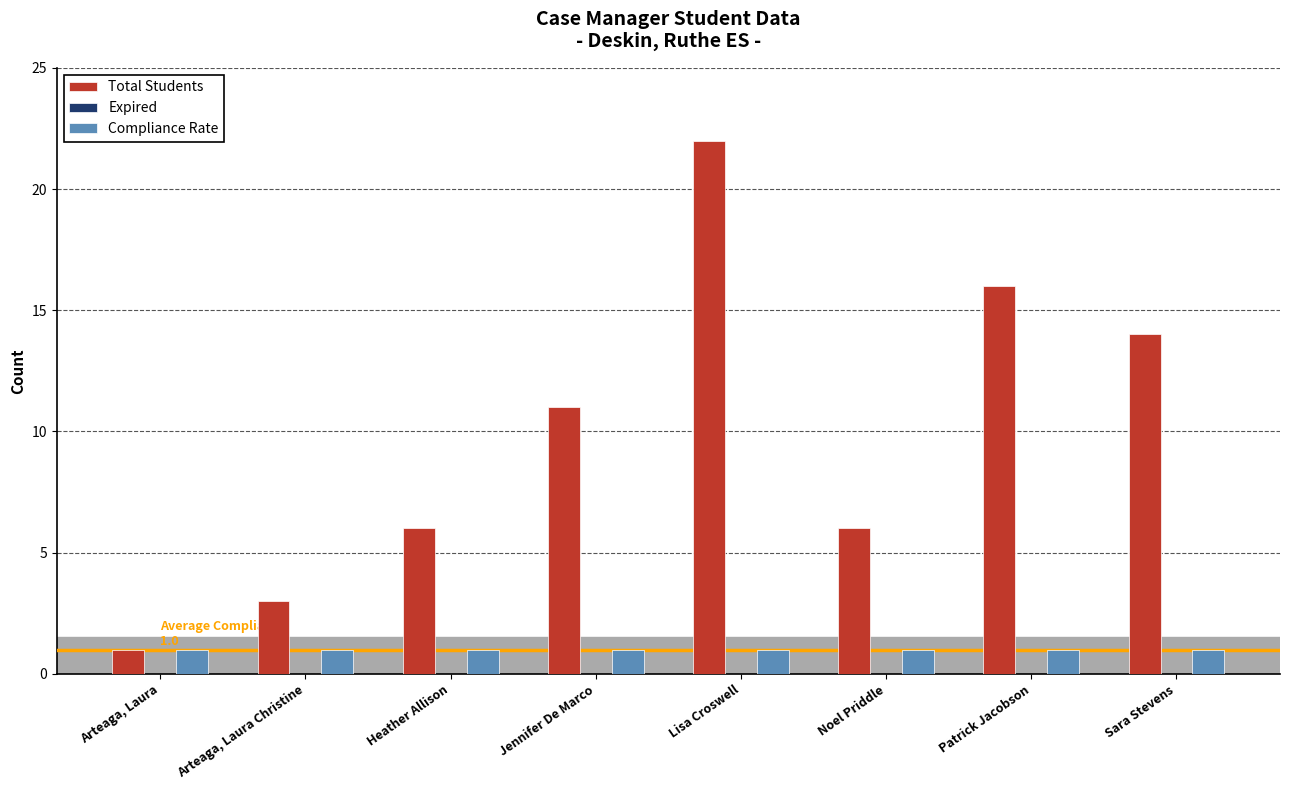

Rank the series by their average value, from lowest to highest.

Compliance Rate, Total Students